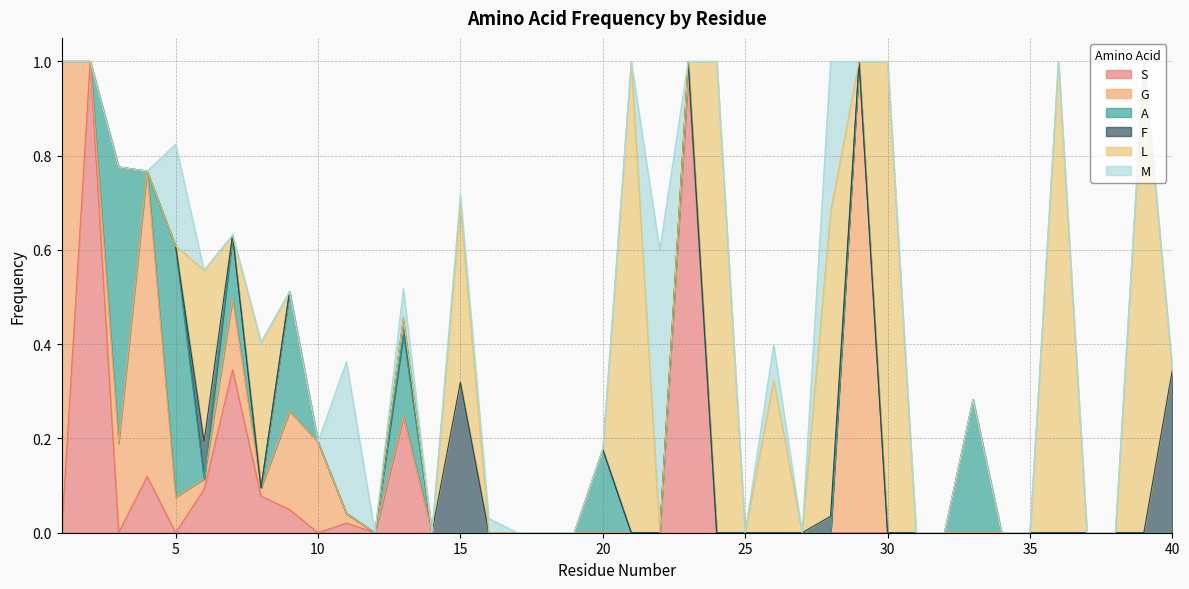

How many L values are between 0 and 1?

40